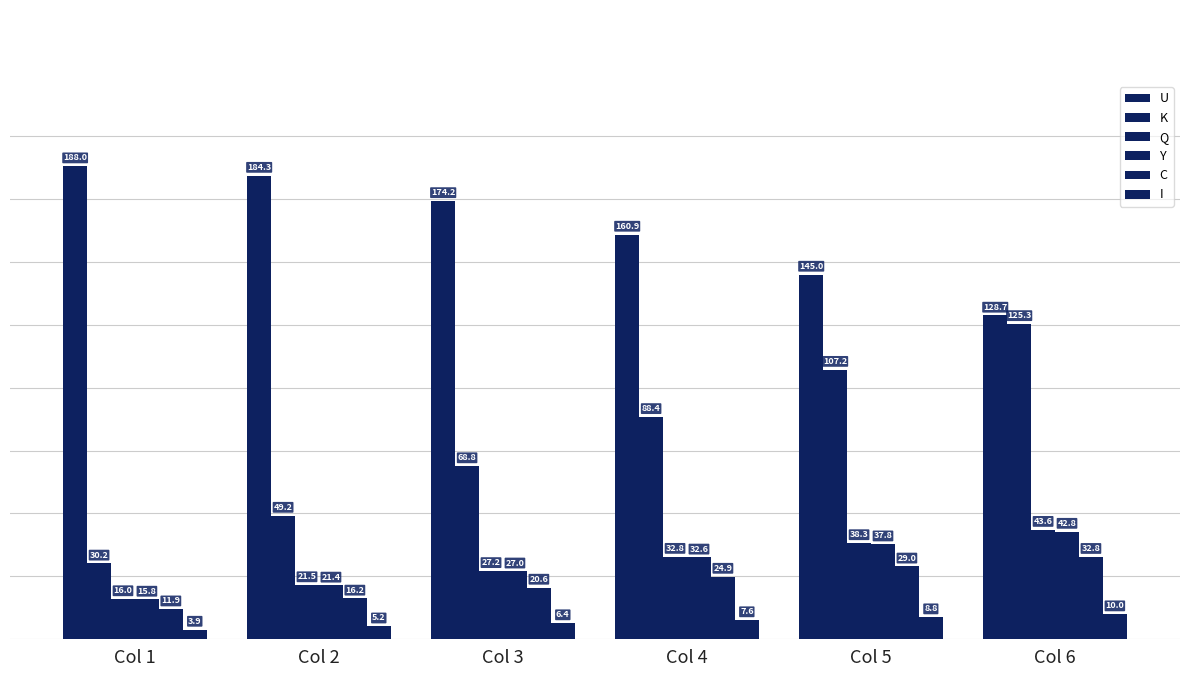

Is the value of U at Col 6 greater than the value of Y at Col 6?

Yes